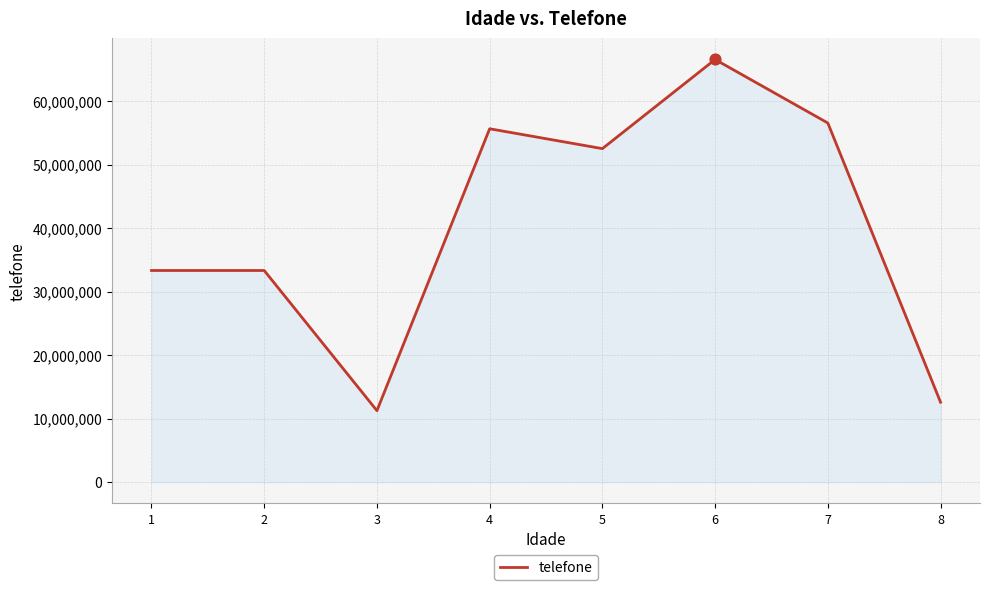

Which has a higher value, 5 or 8?

5